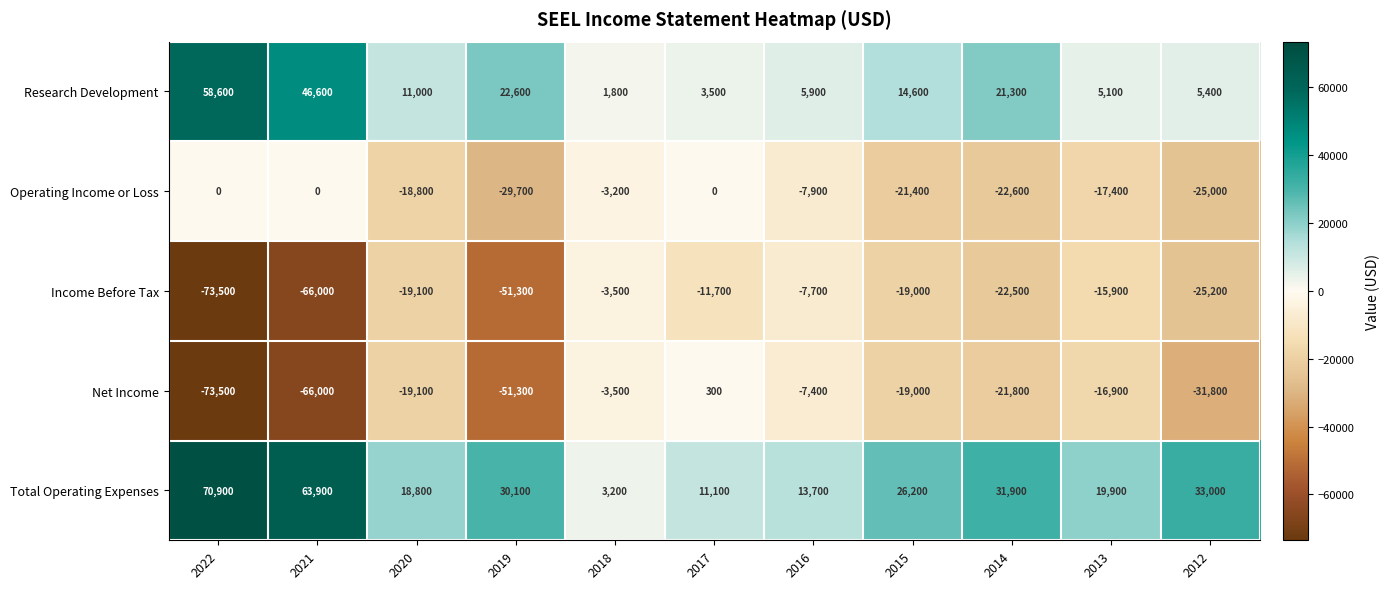

How many categories are shown in the chart?

11